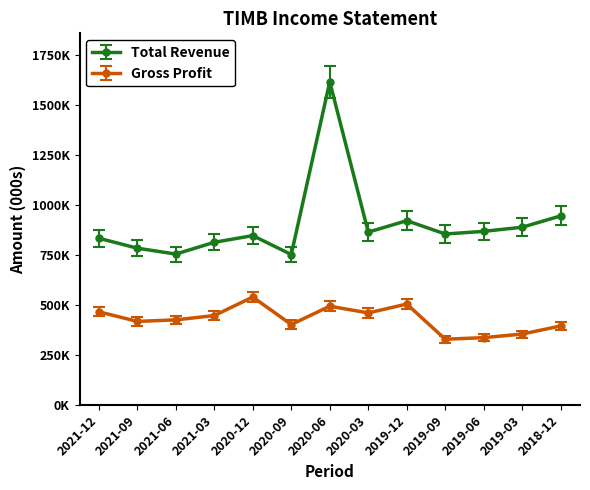

True or false: Total Revenue and Gross Profit intersect in this chart.

False